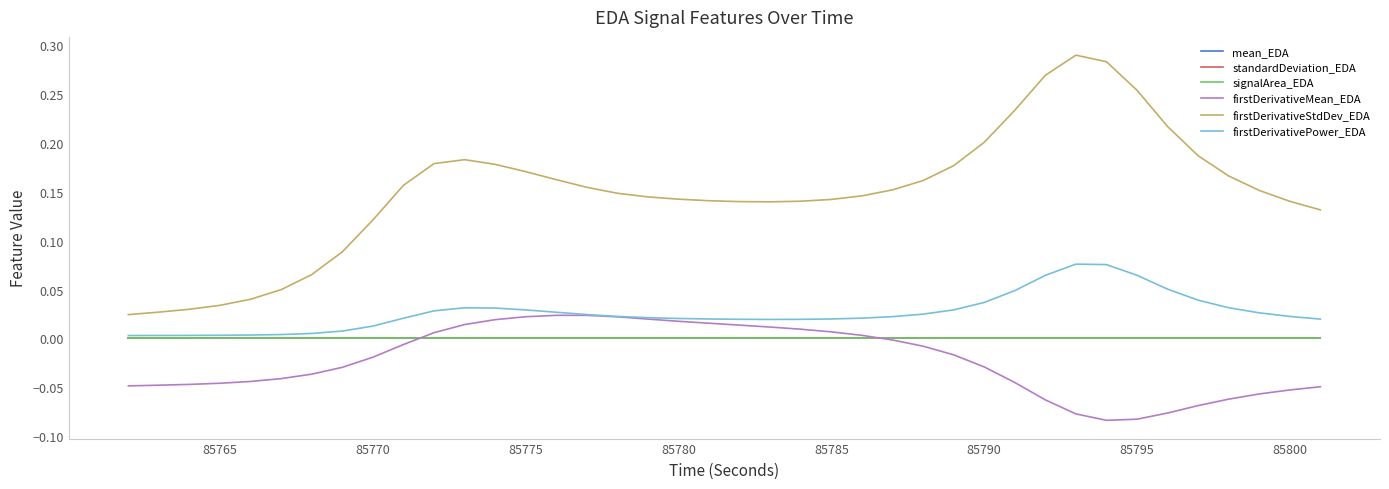

Which series has the largest total across all categories?

firstDerivativeStdDev_EDA